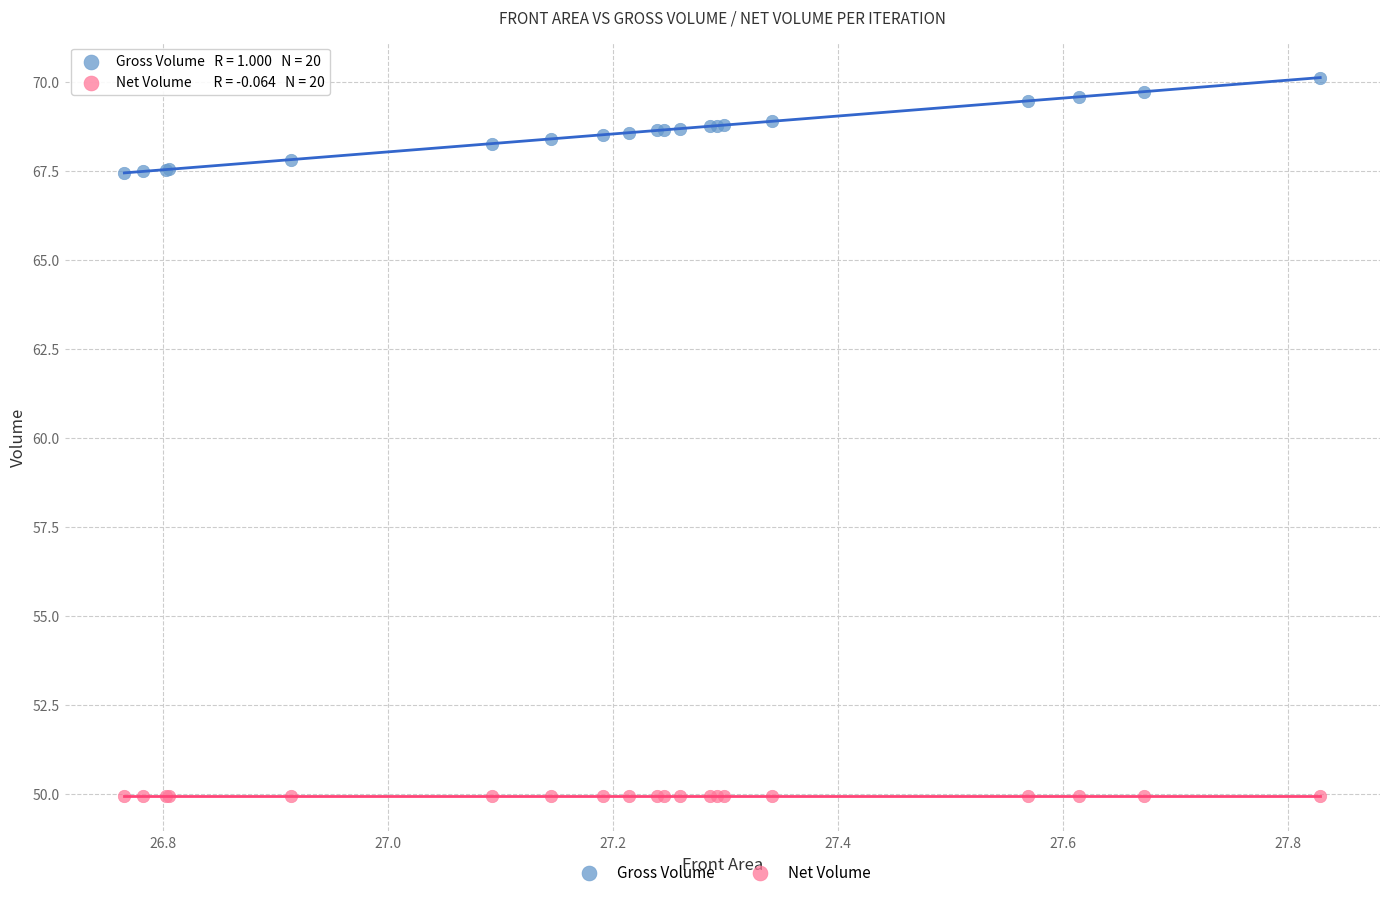

Which series has the largest Y range (max minus min)?

Gross Volume